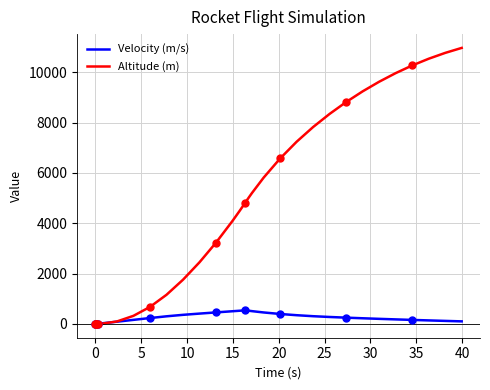

Which series has the largest total across all categories?

Altitude (m)